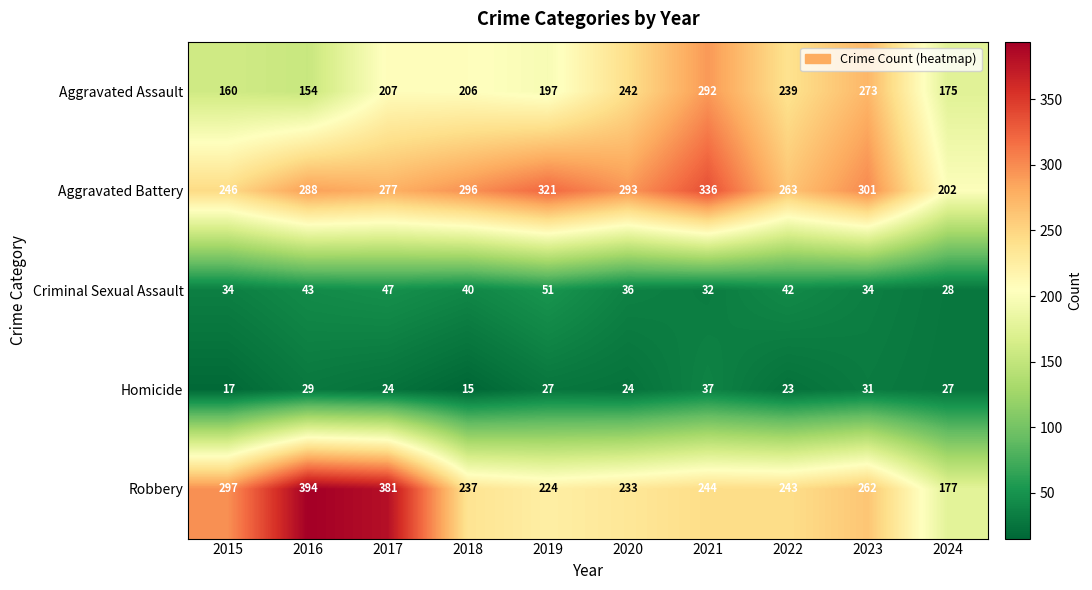

At which category does the chart reach its peak across all series?

2016